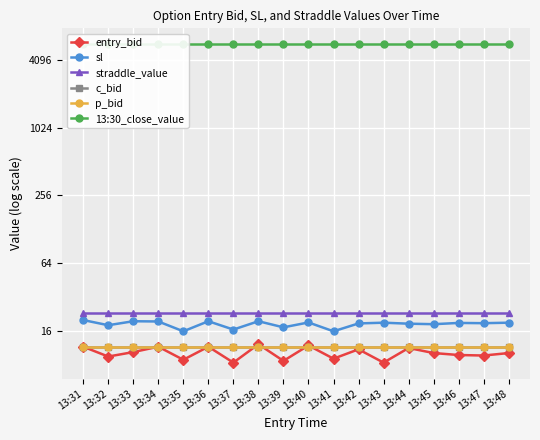

What is the value of the sl point at the 7th from the left?

16.3